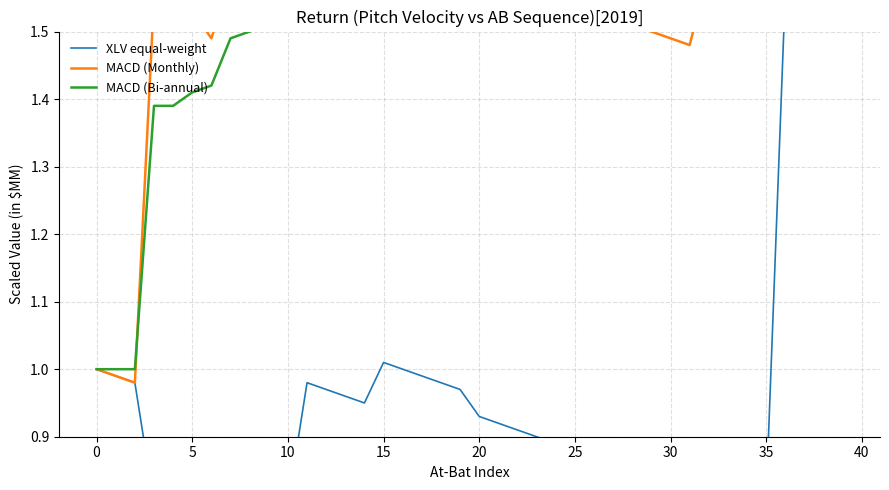

What is the total value across all series at 23?

4250000